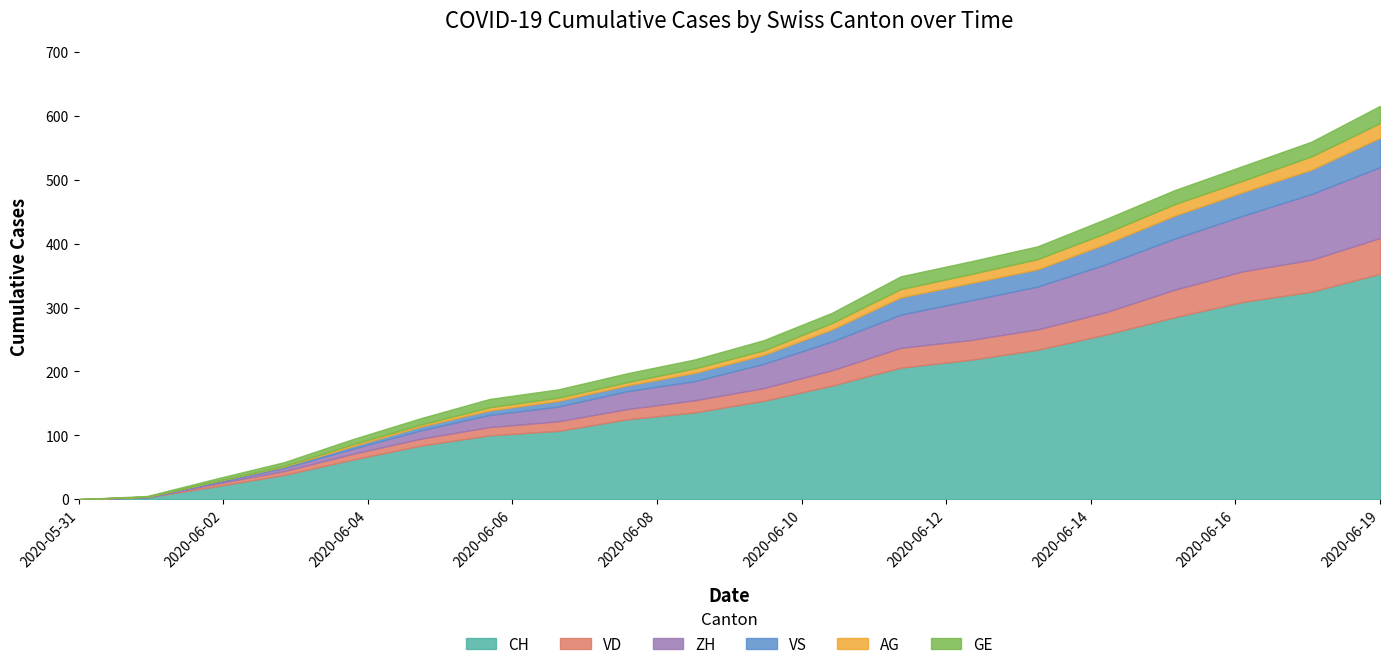

What is the difference between the maximum and minimum values in the CH series?

353